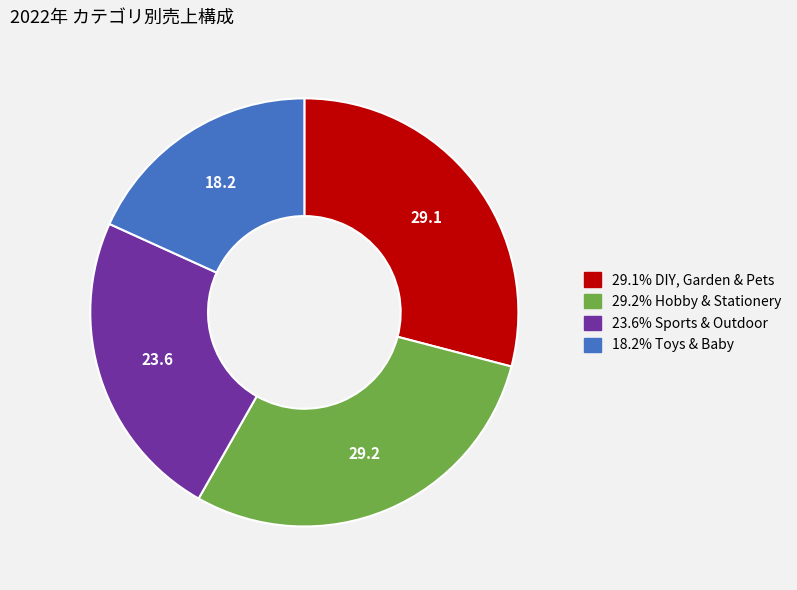

Is there a majority slice in this chart?

No